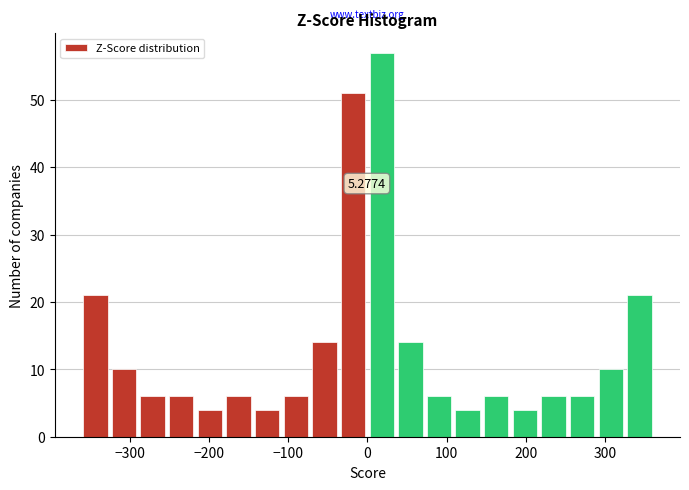

Read against the x-axis, roughly where is the centre of the tallest bar?

20